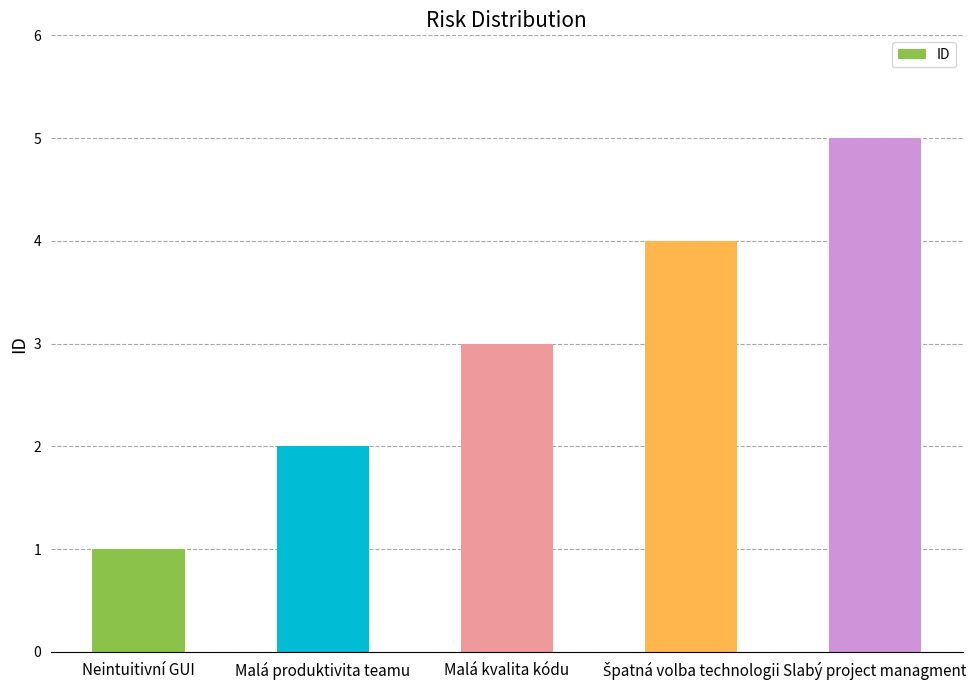

Reading left to right, transcribe all the data shown in this chart.

1	2	3	4	5